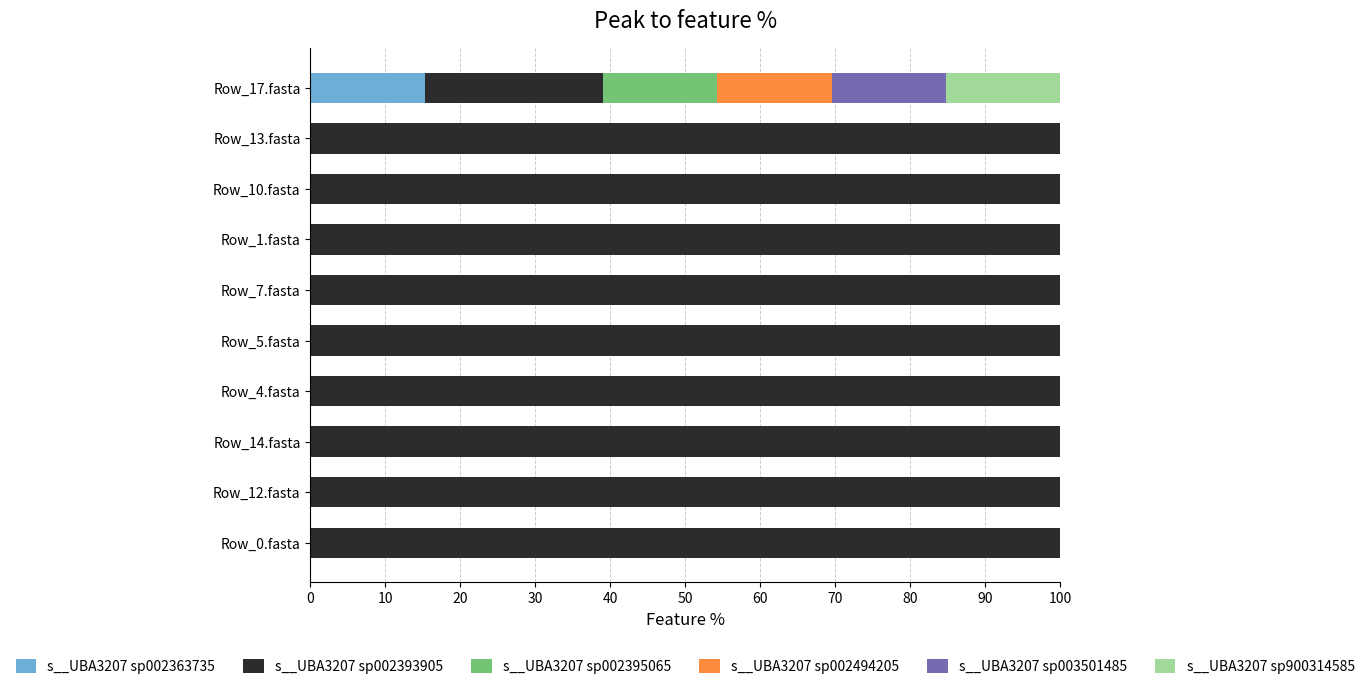

What is the total value across all series at Row_17.fasta?

100.0